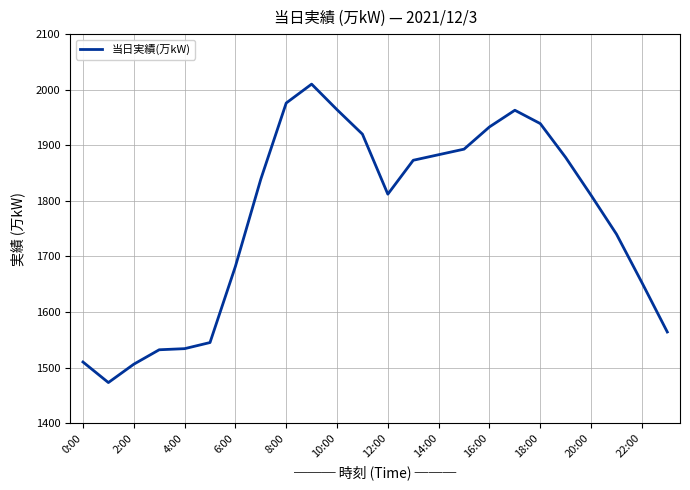

What is the greatest value displayed?

2010